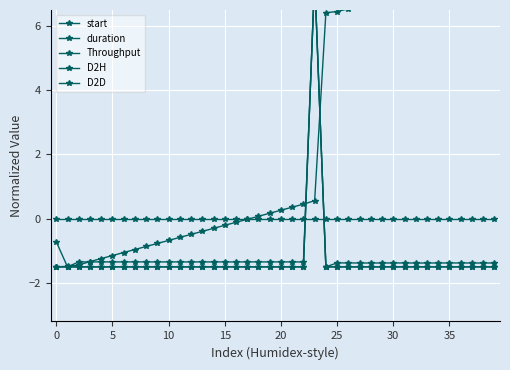

At how many categories does at least one series exceed 5?

17